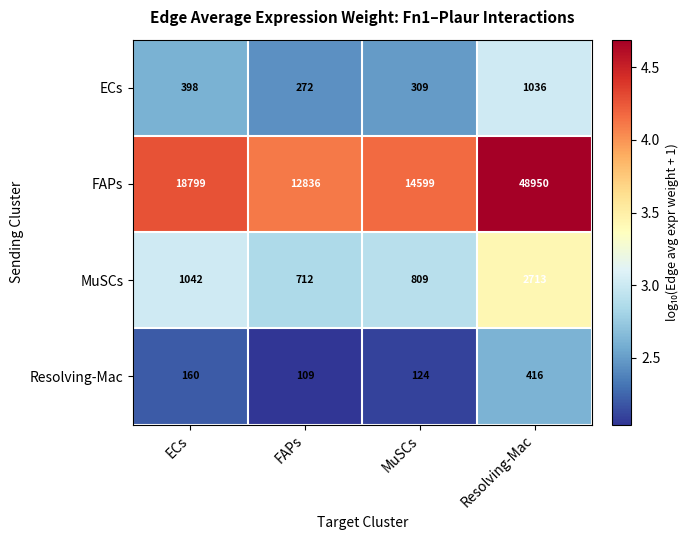

Between FAPs and Resolving-Mac, which series saw the biggest shift?

FAPs